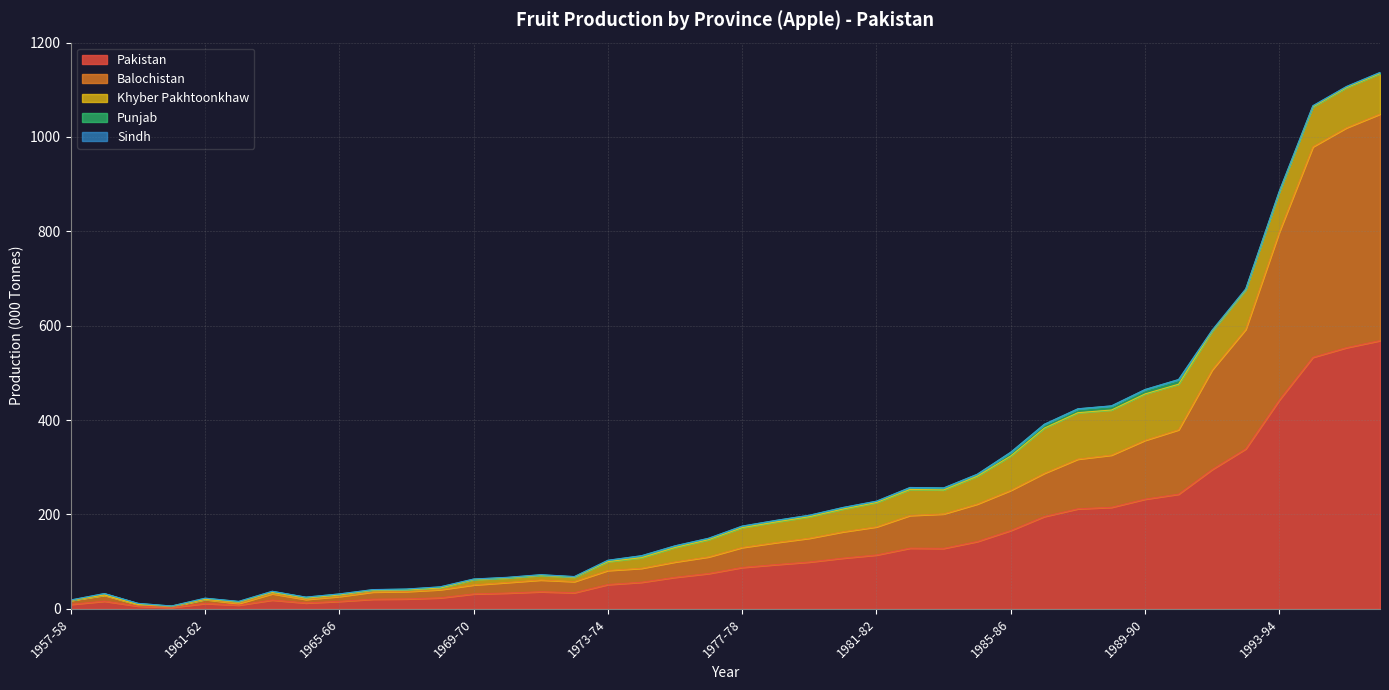

Reading left to right, extract all data points from this chart.

Pakistan: 9.4	16.2	5.8	3.0	11.3	7.9	18.6	12.4	15.8	20.4	21.0	23.3	31.6	33.4	36.2	34.2	51.5	56.3	66.8	74.8	87.7	93.7	99.2	107.4	114.1	128.6	128.1	142.6	166.0	195.6	212.0	215.1	232.4	243.0	295.3	339.0	442.6	533.1	553.5	568.4
Balochistan: 8.4	12.5	3.2	2.1	8.5	3.4	13.4	7.6	10.4	15.3	15.7	17.3	19.1	22.4	24.9	23.6	29.8	29.6	32.5	35.3	42.3	46.6	50.4	55.8	59.6	69.3	73.0	79.4	85.1	91.7	105.3	110.7	124.7	136.5	211.3	253.4	356.2	446.1	466.0	480.2
Khyber Pakhtoonkhaw: 0.2	0.9	0.5	0.5	0.6	3.0	2.9	2.9	3.2	3.7	3.5	3.5	11.3	9.6	9.7	9.3	18.7	22.6	30.7	36.5	42.1	43.7	45.6	48.2	51.6	55.1	50.9	59.0	72.9	95.7	98.4	95.6	98.4	96.6	81.8	83.4	84.0	84.6	85.0	85.7
Punjab: 0.6	2.7	2.0	0.3	2.0	1.3	2.2	1.8	2.1	1.1	1.5	2.3	1.0	1.0	1.3	1.1	2.7	3.9	3.4	2.8	3.1	3.2	3.0	3.2	2.7	4.0	4.0	4.0	7.8	8.0	8.1	8.6	9.1	9.7	2.0	2.0	2.2	2.2	2.3	2.3
Sindh: 0.2	0.1	0.1	0.1	0.2	0.2	0.1	0.1	0.1	0.3	0.3	0.2	0.2	0.4	0.3	0.2	0.3	0.2	0.2	0.2	0.2	0.2	0.2	0.2	0.2	0.2	0.2	0.2	0.2	0.2	0.2	0.2	0.2	0.2	0.2	0.2	0.2	0.2	0.2	0.2